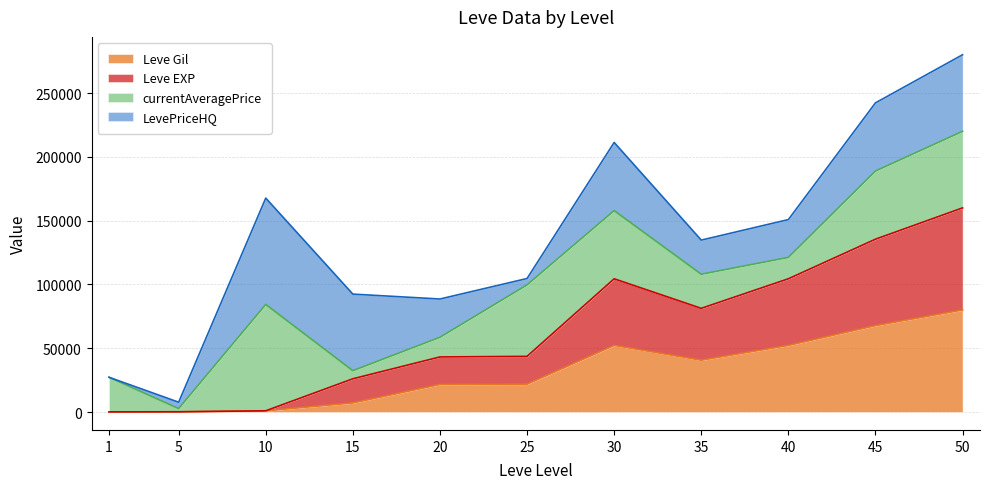

At which category is the sum across all series the highest?

50